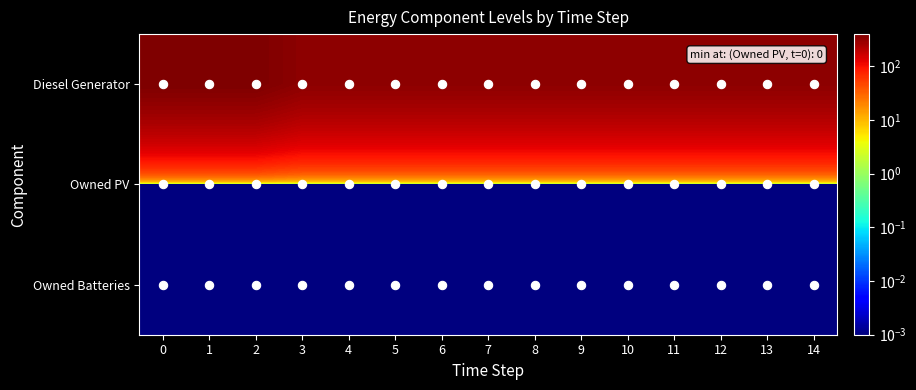

Rank the series at 10 from lowest to highest value.

Owned PV, Owned Batteries, Diesel Generator